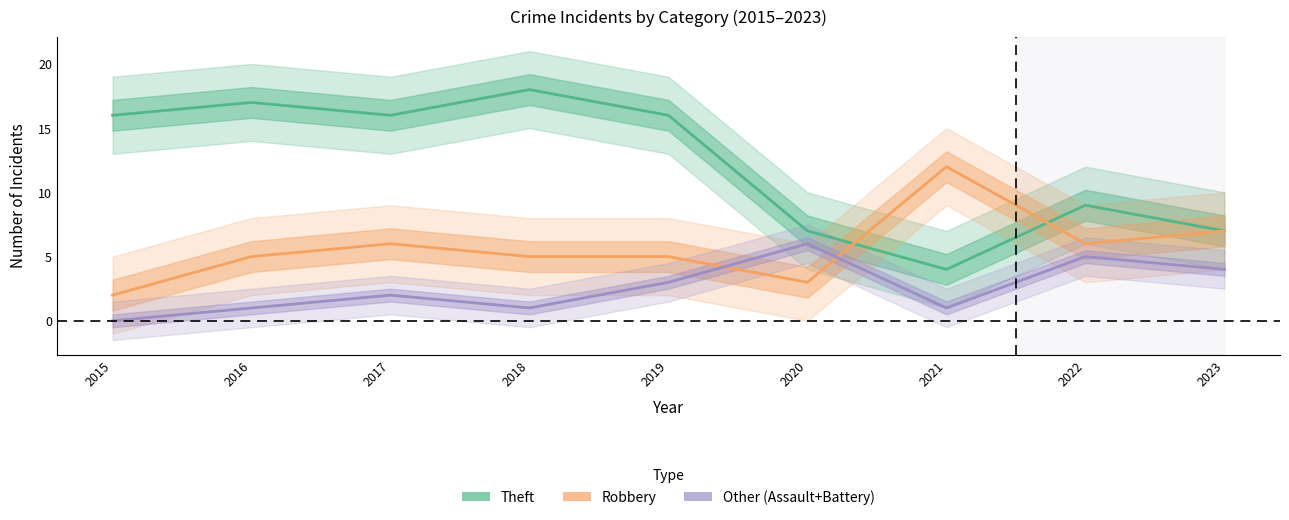

What is the spread (max minus min) of values at 2019?

13